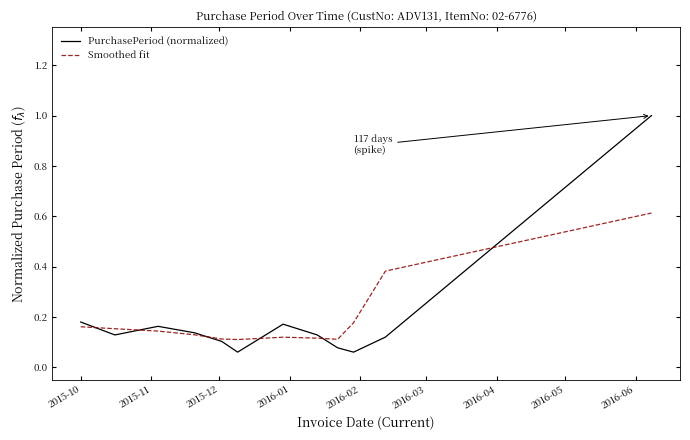

True or false: Smoothed fit and PurchasePeriod (normalized) cross at least once.

True